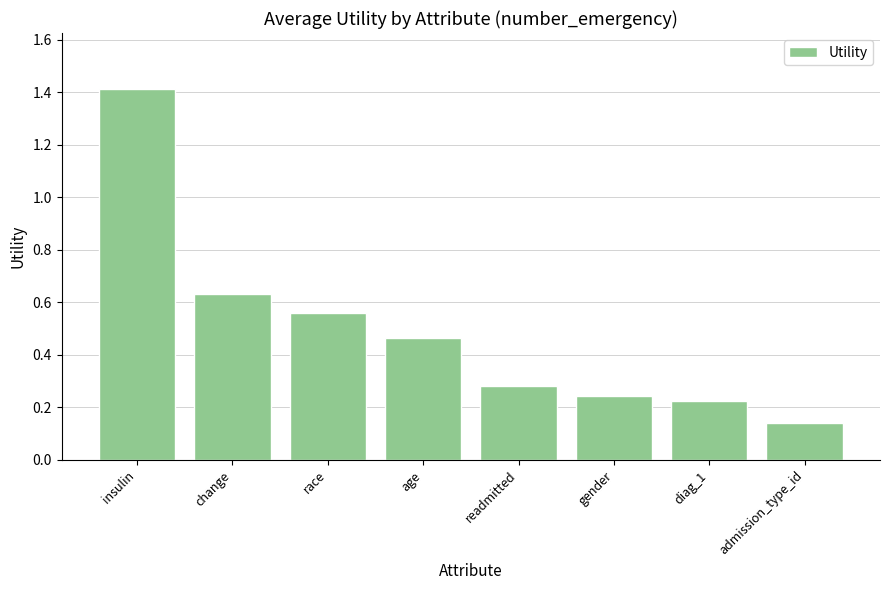

Are the bars grouped side by side (vs. stacked)?

No